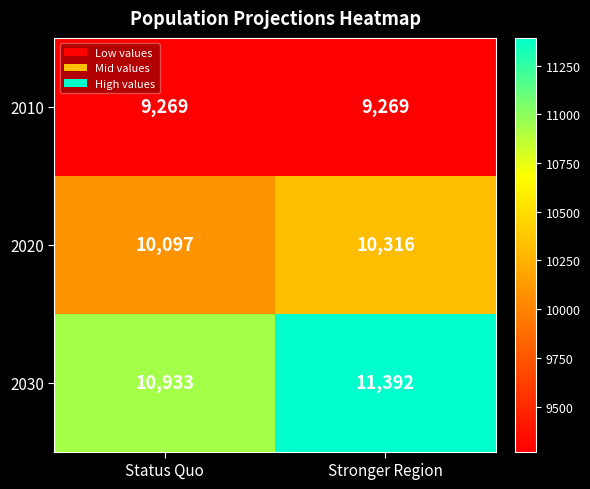

At Stronger Region, list the series in order from smallest to largest.

2010, 2020, 2030